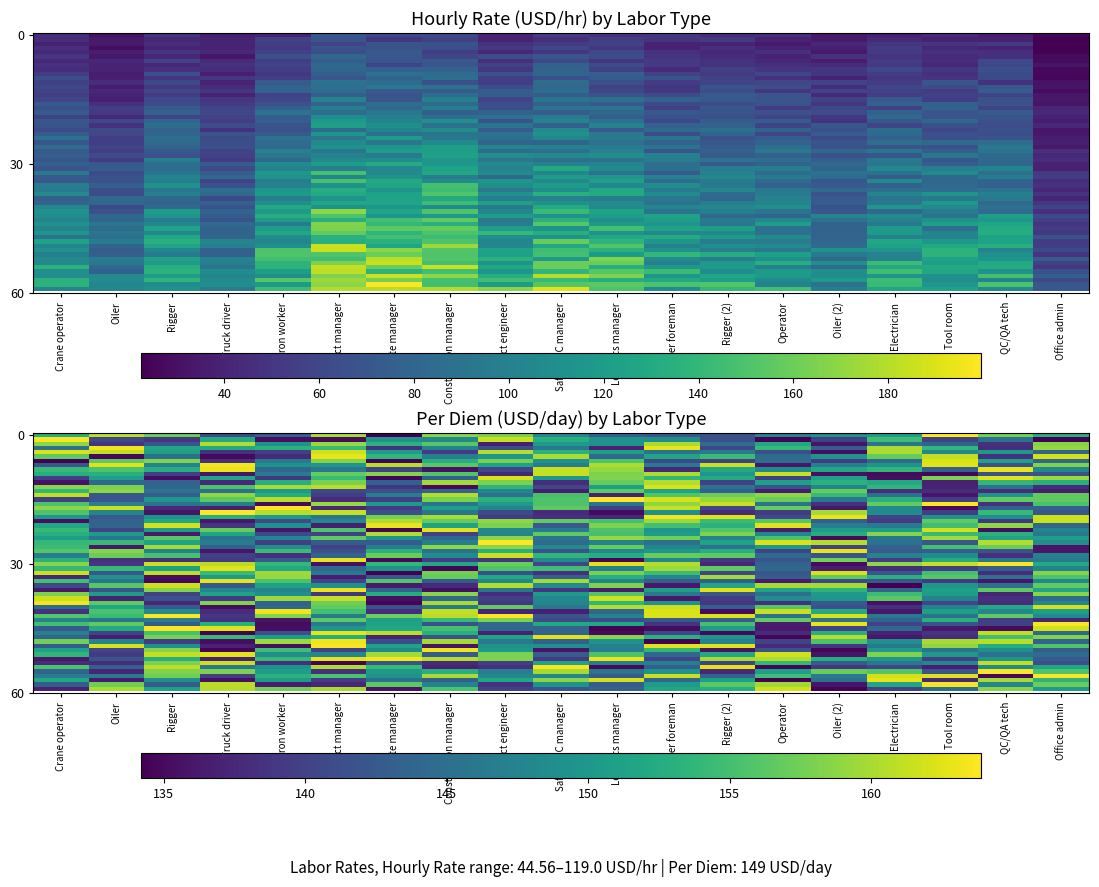

At which category does the chart reach its minimum across all series?

18